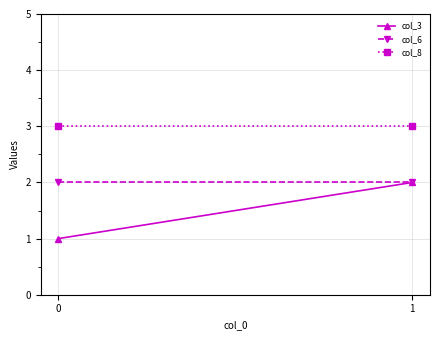

Rank the series by their average value, from highest to lowest.

col_8, col_6, col_3